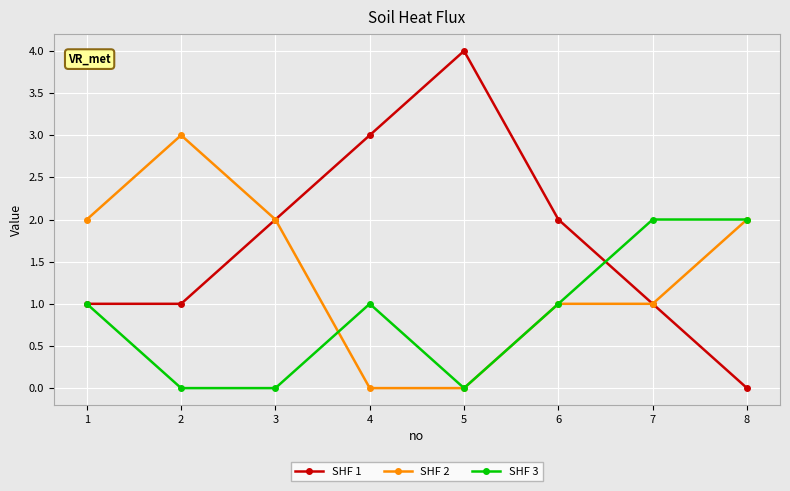

What are all the series names shown in the legend?

SHF 1, SHF 2, SHF 3